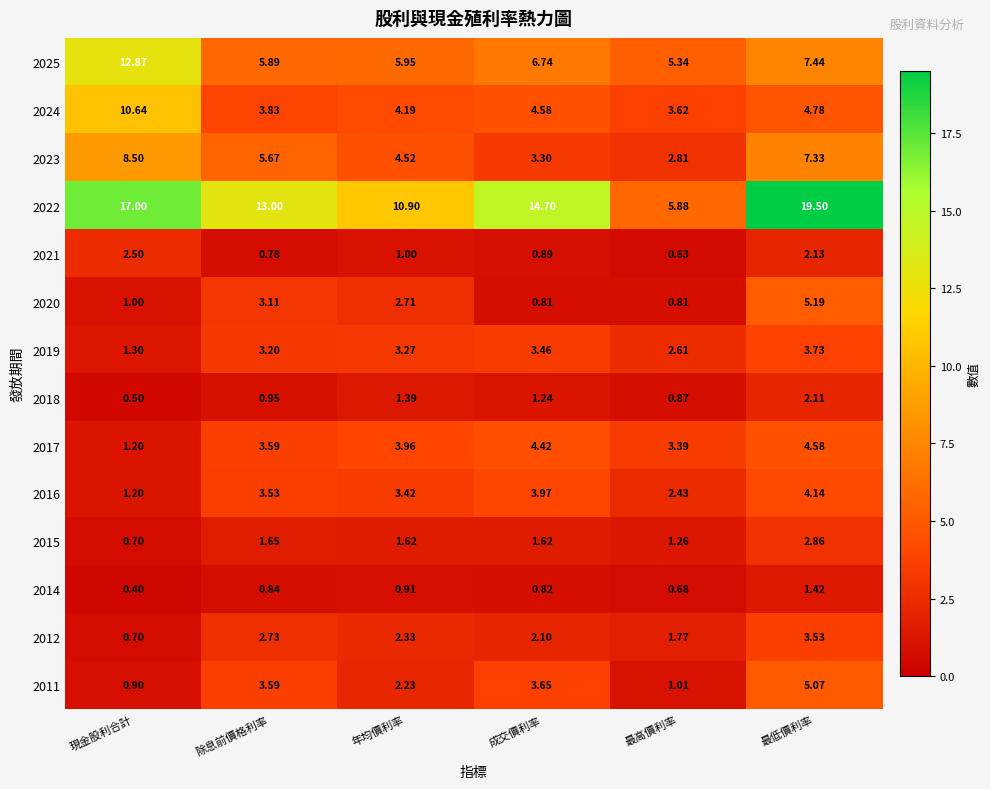

What is the total value across all series at 成交價利率?

52.3